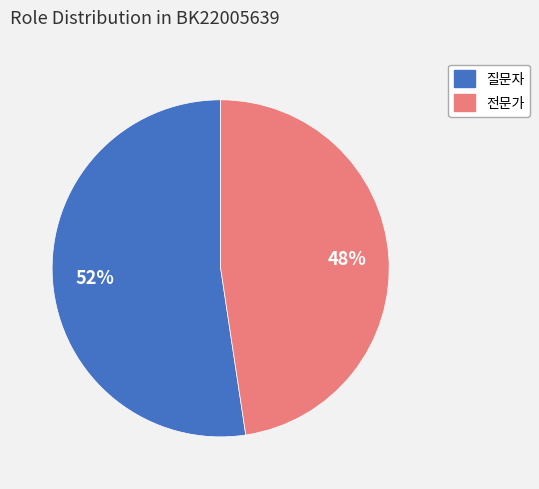

The 전문가 slice represents 48% of the pie. True or false?

True